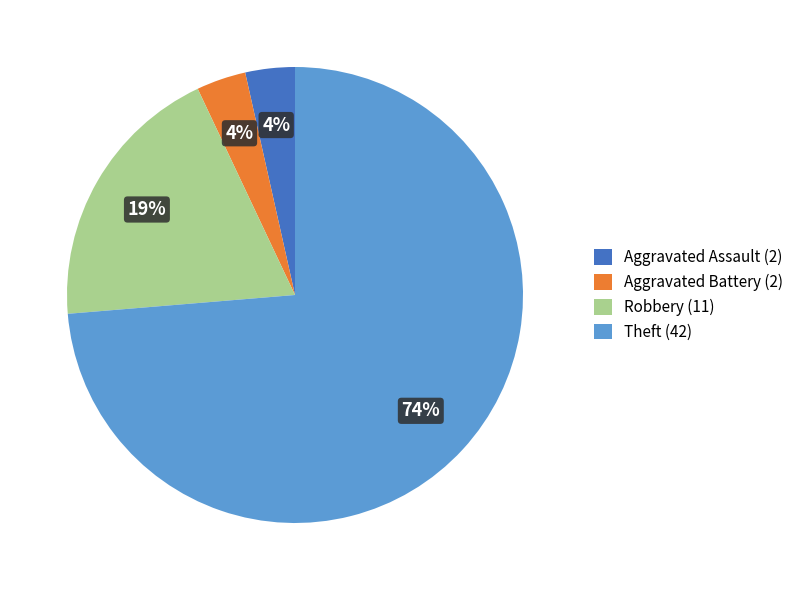

How many segments does this pie chart have?

4